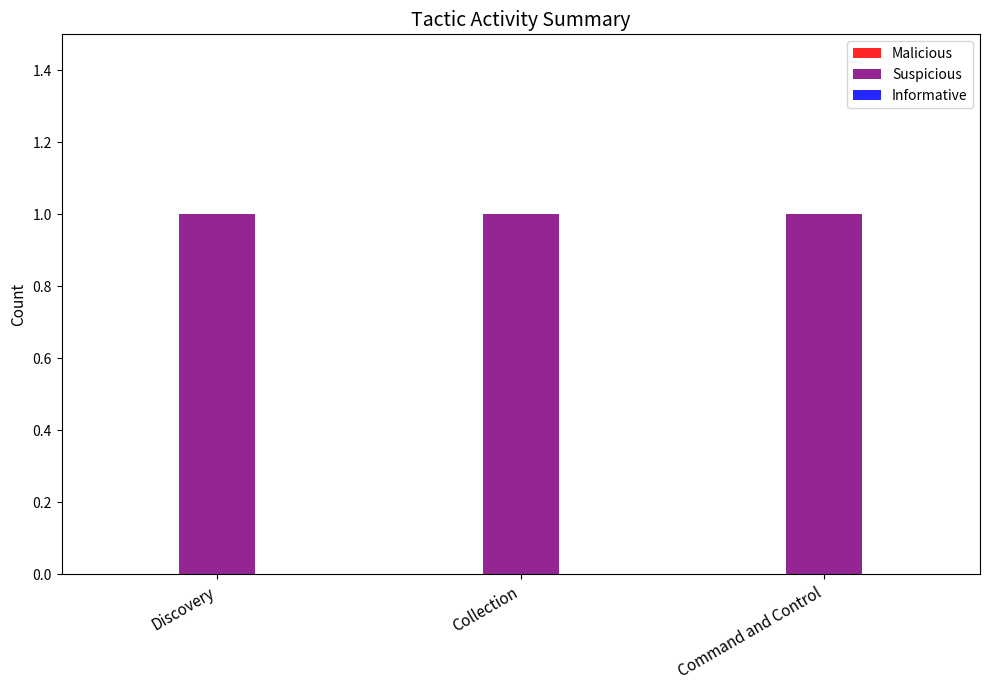

At Command and Control, list the series in order from smallest to largest.

Malicious, Informative, Suspicious